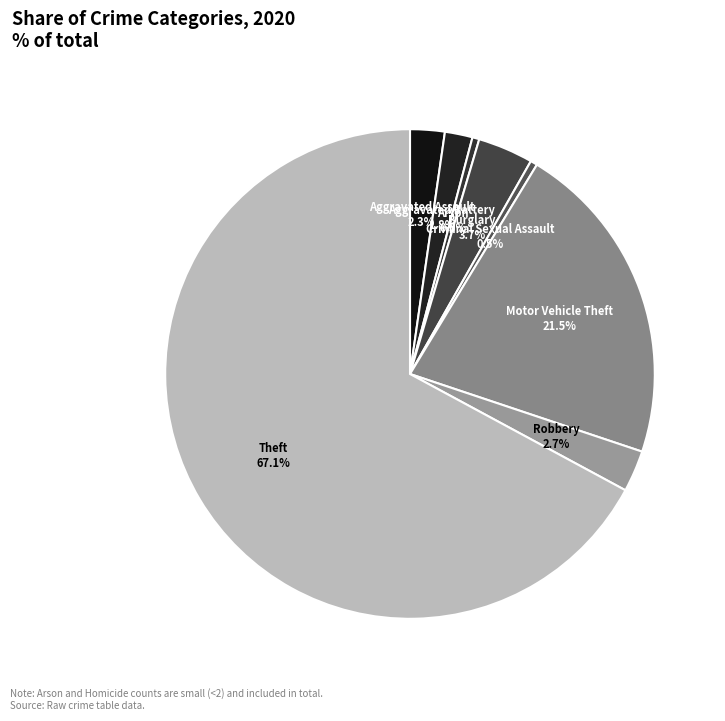

How many segments does this pie chart have?

8